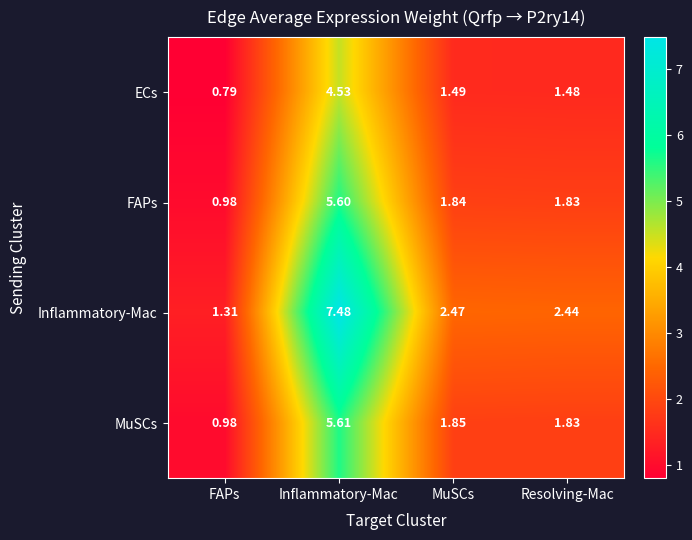

Which category has the lowest value across all series?

FAPs